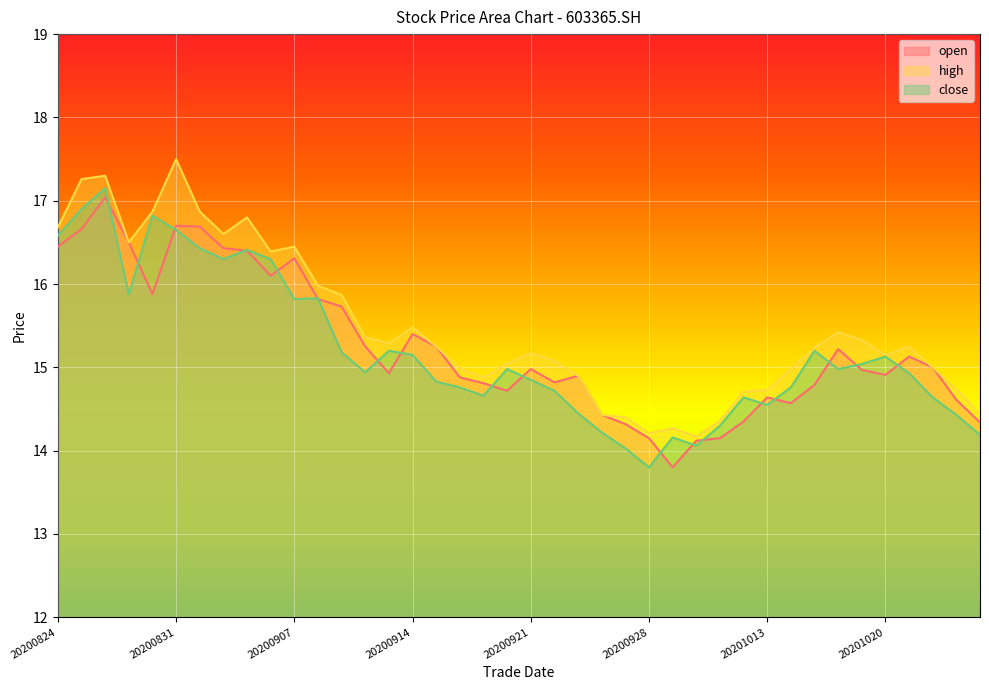

Reading right to left, what are all the values shown in this chart?

open: 20201026=14.3	20201023=14.6	20201022=15.0	20201021=15.1	20201020=14.9	20201019=15.0	20201016=15.2	20201015=14.8	20201014=14.6	20201013=14.6	20201012=14.3	20201009=14.2	20200930=14.1	20200929=13.8	20200928=14.2	20200925=14.3	20200924=14.4	20200923=14.9	20200922=14.8	20200921=15.0	20200918=14.7	20200917=14.8	20200916=14.9	20200915=15.2	20200914=15.4	20200911=14.9	20200910=15.2	20200909=15.7	20200908=15.8	20200907=16.3	20200904=16.1	20200903=16.4	20200902=16.4	20200901=16.7	20200831=16.7	20200828=15.9	20200827=16.5	20200826=17.0	20200825=16.7	20200824=16.4
high: 20201026=14.4	20201023=14.7	20201022=15.0	20201021=15.2	20201020=15.2	20201019=15.3	20201016=15.4	20201015=15.2	20201014=15.0	20201013=14.7	20201012=14.7	20201009=14.4	20200930=14.2	20200929=14.3	20200928=14.2	20200925=14.4	20200924=14.4	20200923=14.9	20200922=15.1	20200921=15.2	20200918=15.1	20200917=14.9	20200916=15.0	20200915=15.2	20200914=15.5	20200911=15.3	20200910=15.4	20200909=15.9	20200908=16.0	20200907=16.4	20200904=16.4	20200903=16.8	20200902=16.6	20200901=16.9	20200831=17.5	20200828=16.9	20200827=16.5	20200826=17.3	20200825=17.3	20200824=16.7
close: 20201026=14.2	20201023=14.4	20201022=14.6	20201021=14.9	20201020=15.1	20201019=15.0	20201016=15.0	20201015=15.2	20201014=14.8	20201013=14.6	20201012=14.6	20201009=14.3	20200930=14.1	20200929=14.2	20200928=13.8	20200925=14.0	20200924=14.2	20200923=14.4	20200922=14.7	20200921=14.8	20200918=15.0	20200917=14.7	20200916=14.8	20200915=14.8	20200914=15.2	20200911=15.2	20200910=14.9	20200909=15.2	20200908=15.8	20200907=15.8	20200904=16.3	20200903=16.4	20200902=16.3	20200901=16.4	20200831=16.6	20200828=16.8	20200827=15.9	20200826=17.1	20200825=16.9	20200824=16.6